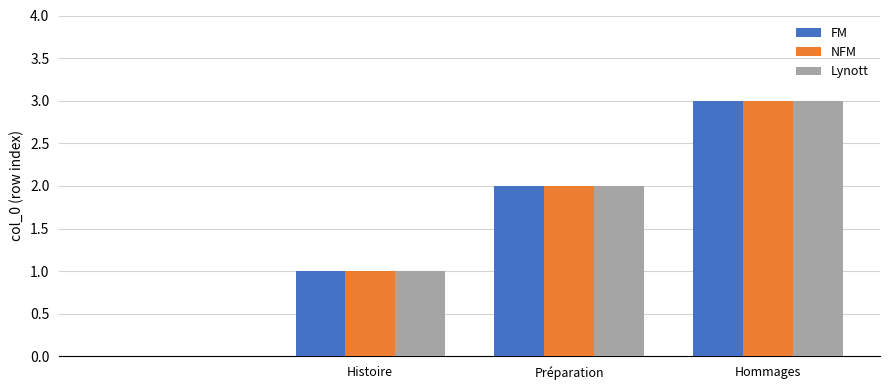

Are the bars horizontal?

No